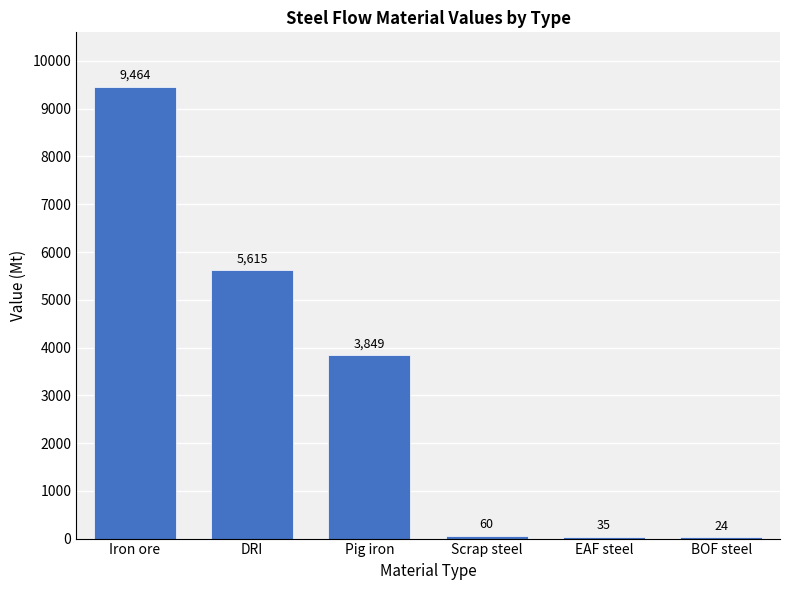

True or false: the data shows 9463.8 at Iron ore.

True